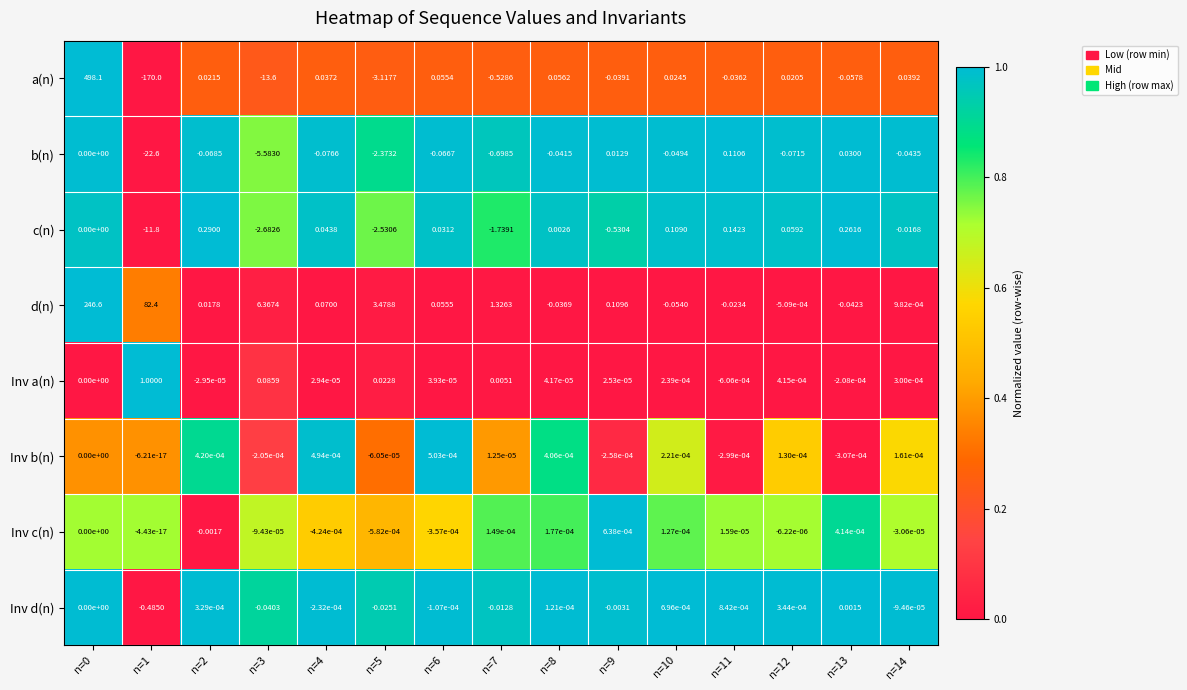

Which series has the largest range (max minus min)?

a(n)